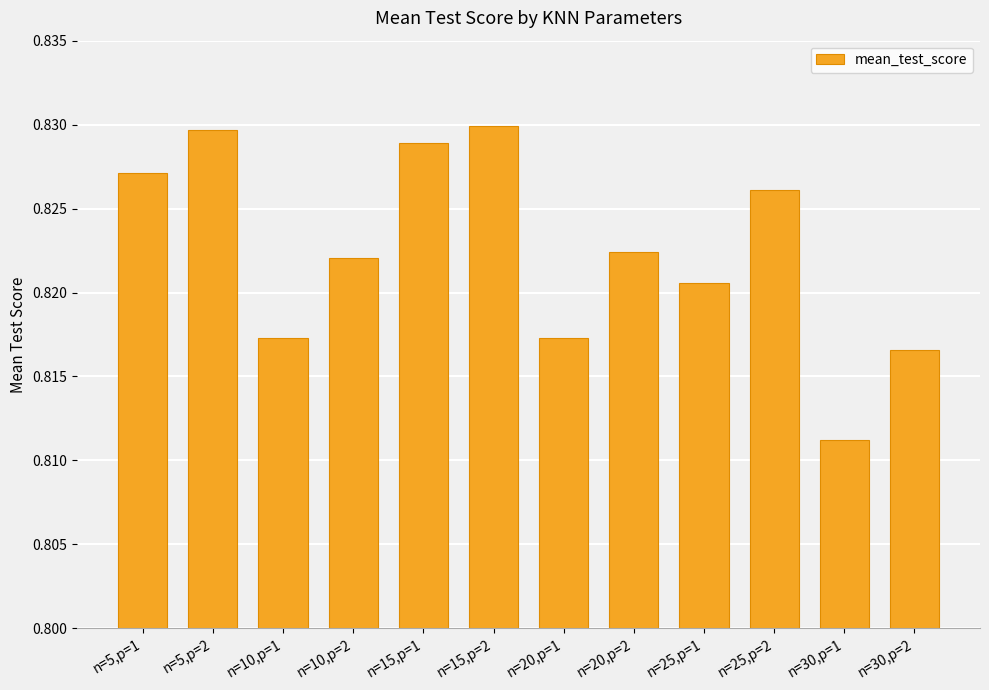

What is the sum of the values at n=20,p=1 and n=10,p=1?

1.6